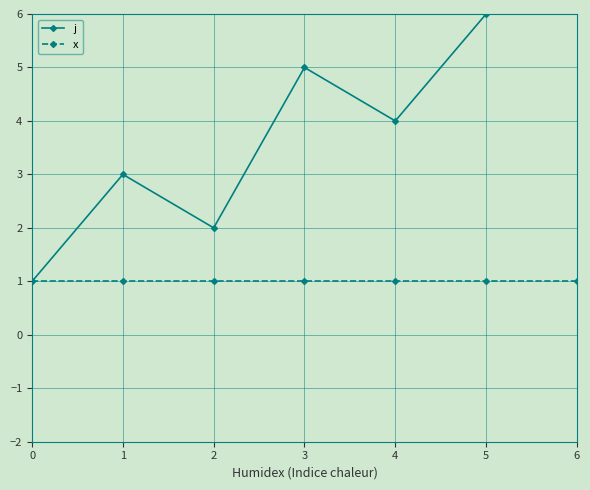

What is the average value of the j series?

4